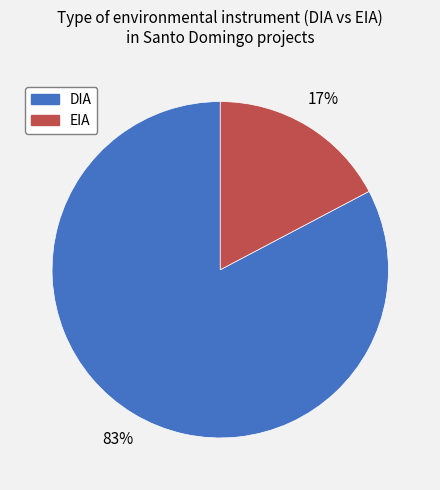

To the nearest percent, what percentage of the pie is EIA?

17%